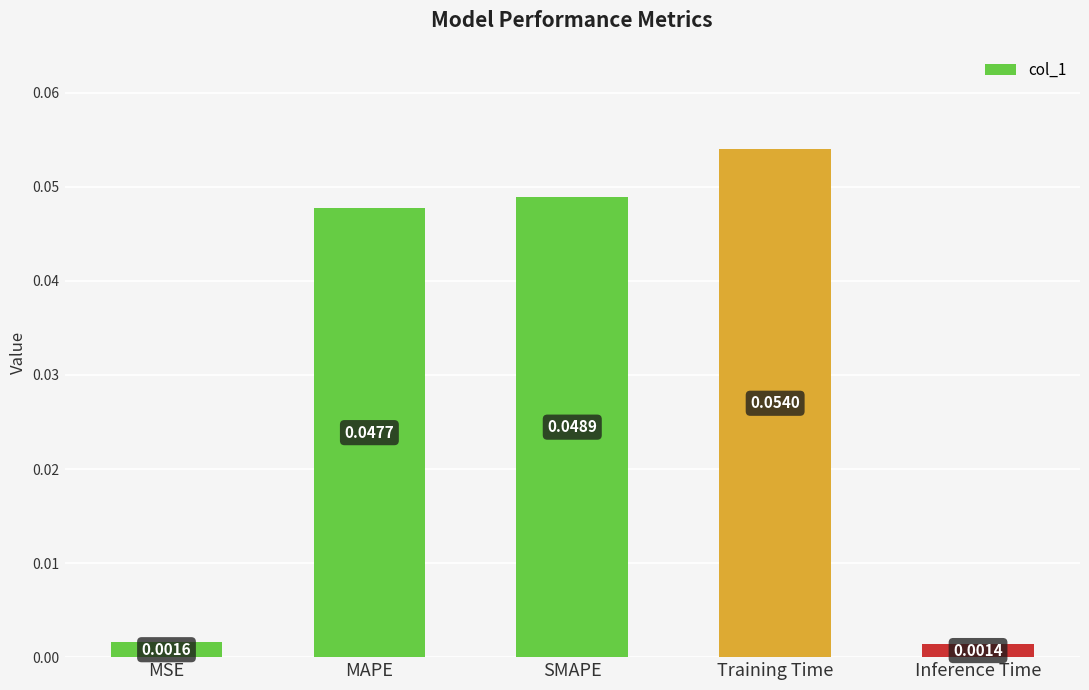

List the labels in order of value, largest first.

Training Time, SMAPE, MAPE, MSE, Inference Time